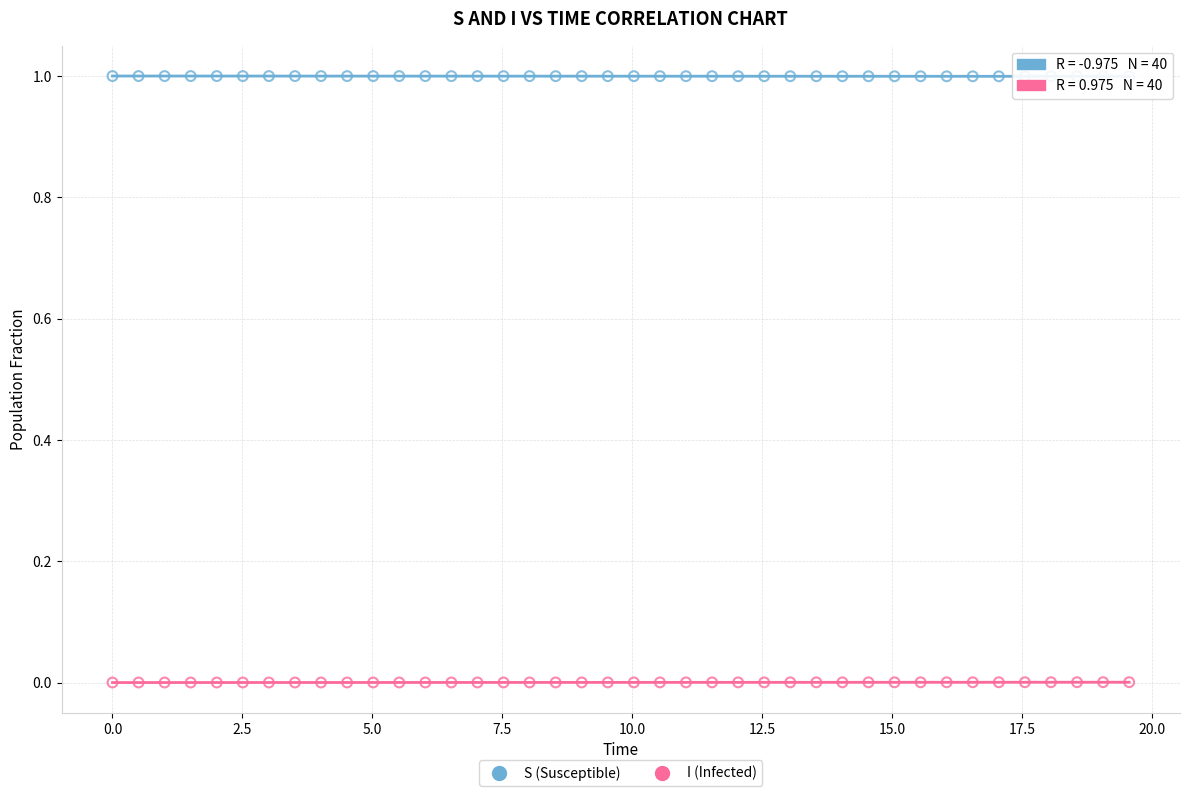

Which series contains the highest Y value?

S (Susceptible)